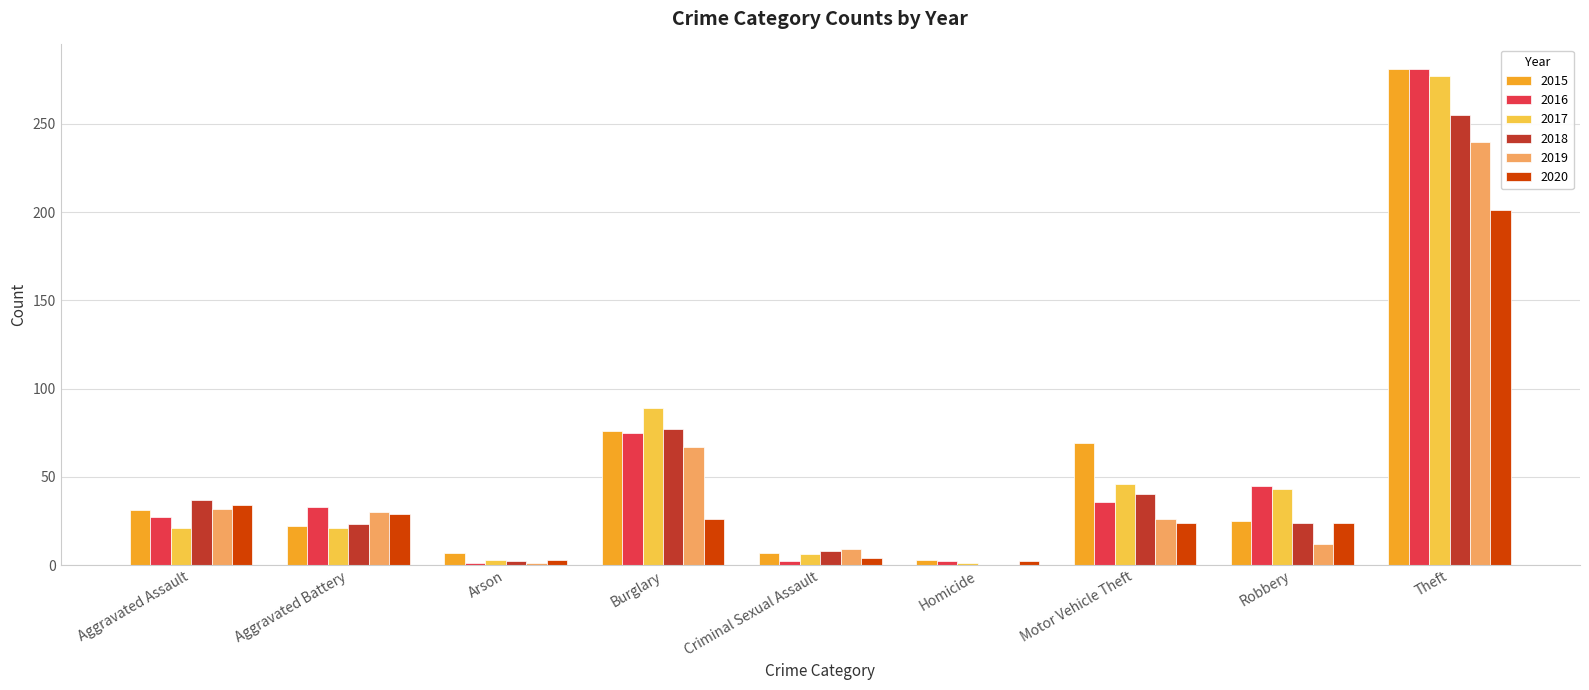

What is the maximum value for 2018?

255